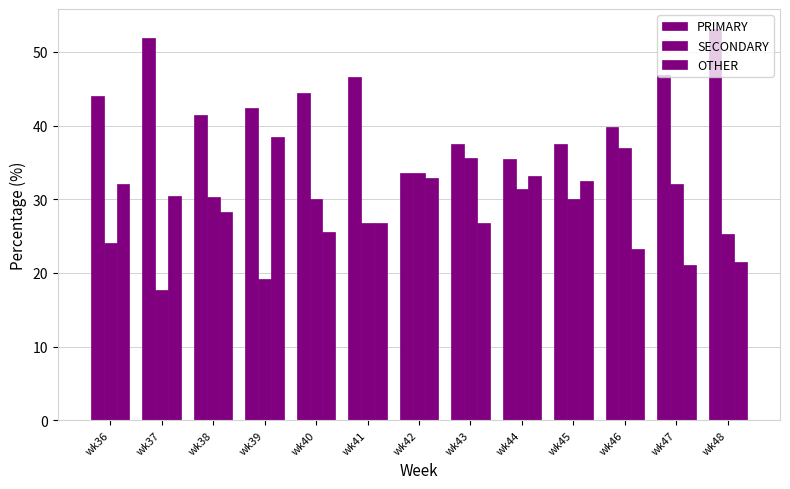

Are the bars grouped side by side (vs. stacked)?

Yes